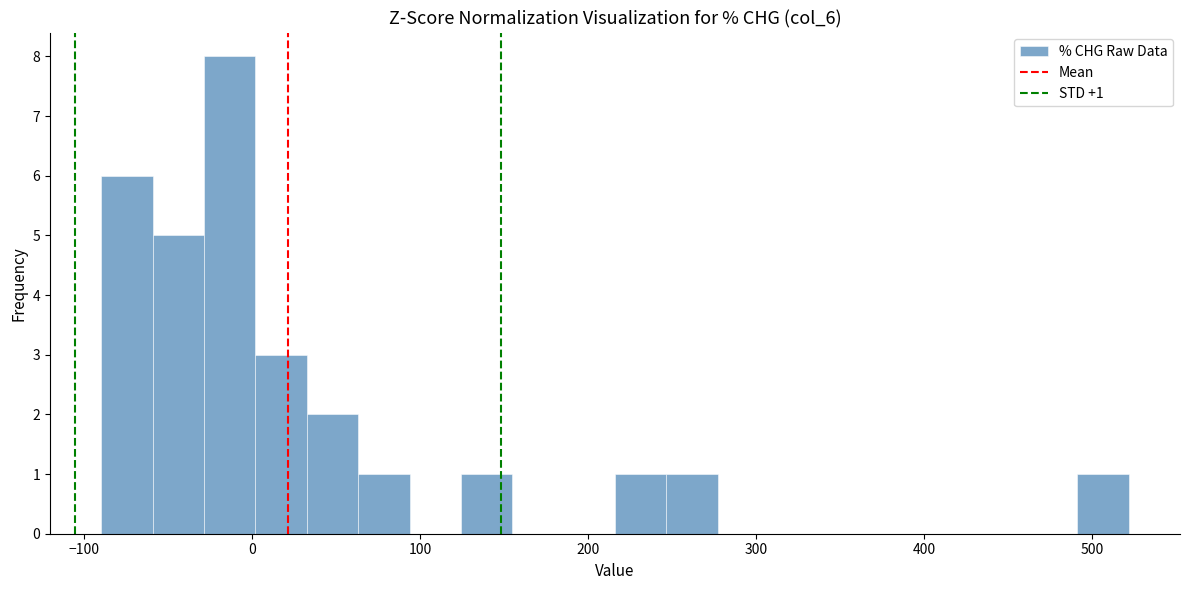

Read against the x-axis, roughly where is the centre of the tallest bar?

-10